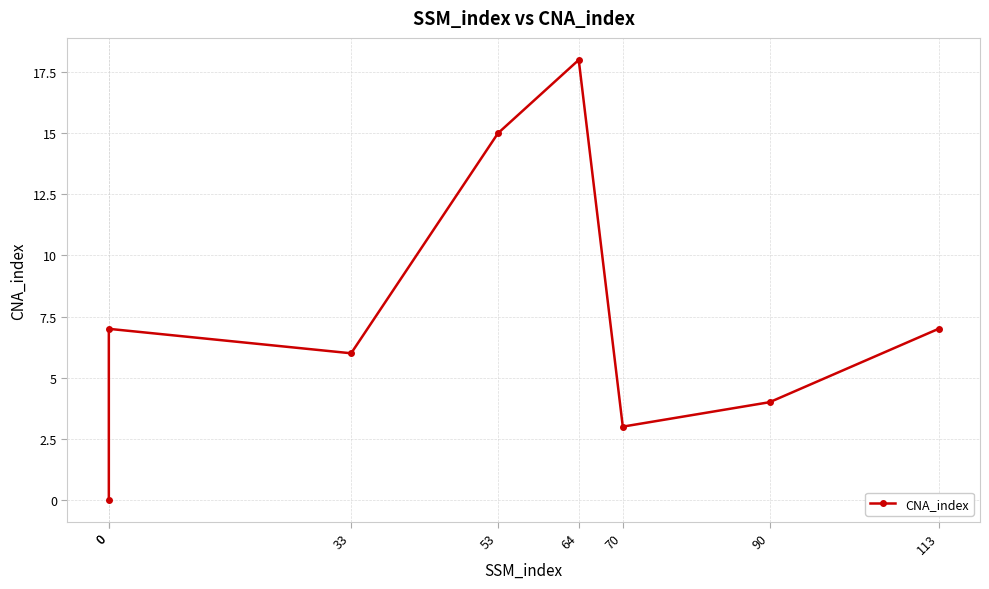

Is this an area chart (filled region under the line)?

No